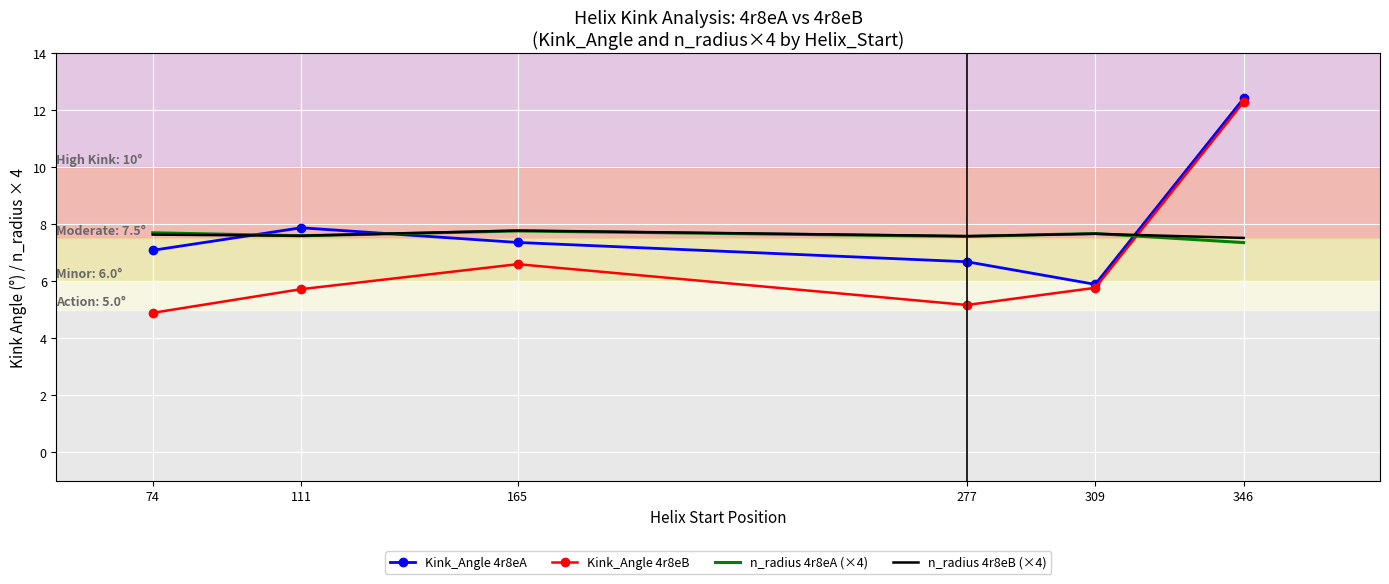

At which category is the sum across all series the highest?

346